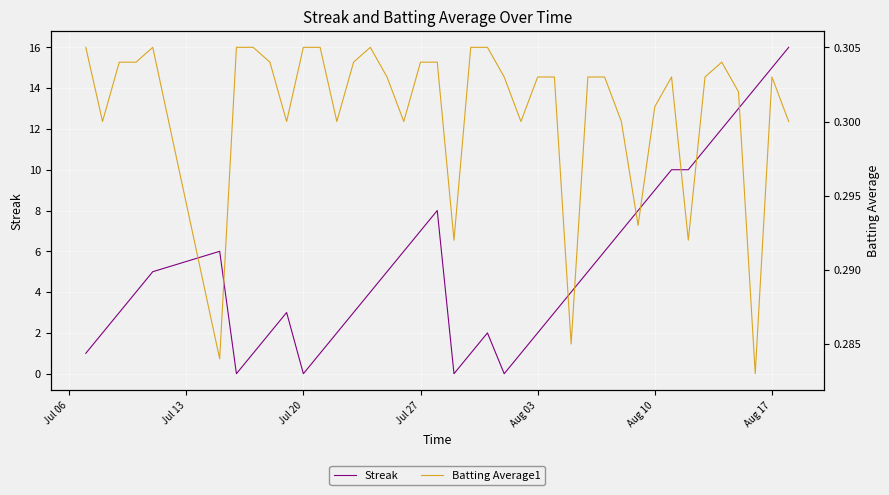

True or false: Streak has a value of 2 at Aug 03.

True